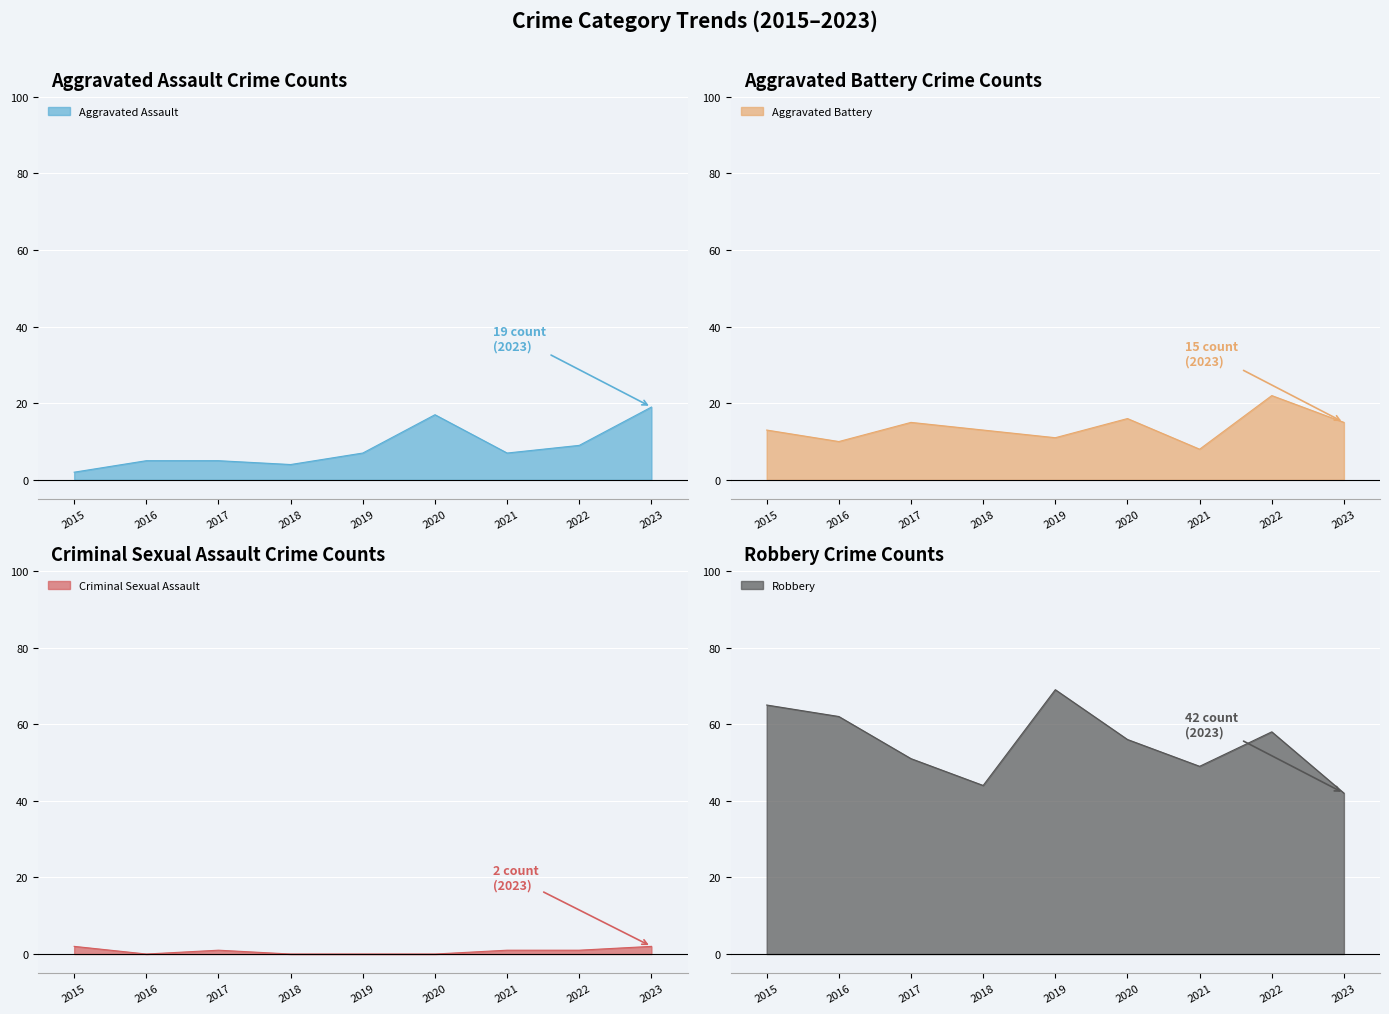

Reading left to right, transcribe all the data shown in this chart.

Aggravated Assault: 2	5	5	4	7	17	7	9	19
Aggravated Battery: 13	10	15	13	11	16	8	22	15
Criminal Sexual Assault: 2	0	1	0	0	0	1	1	2
Robbery: 65	62	51	44	69	56	49	58	42